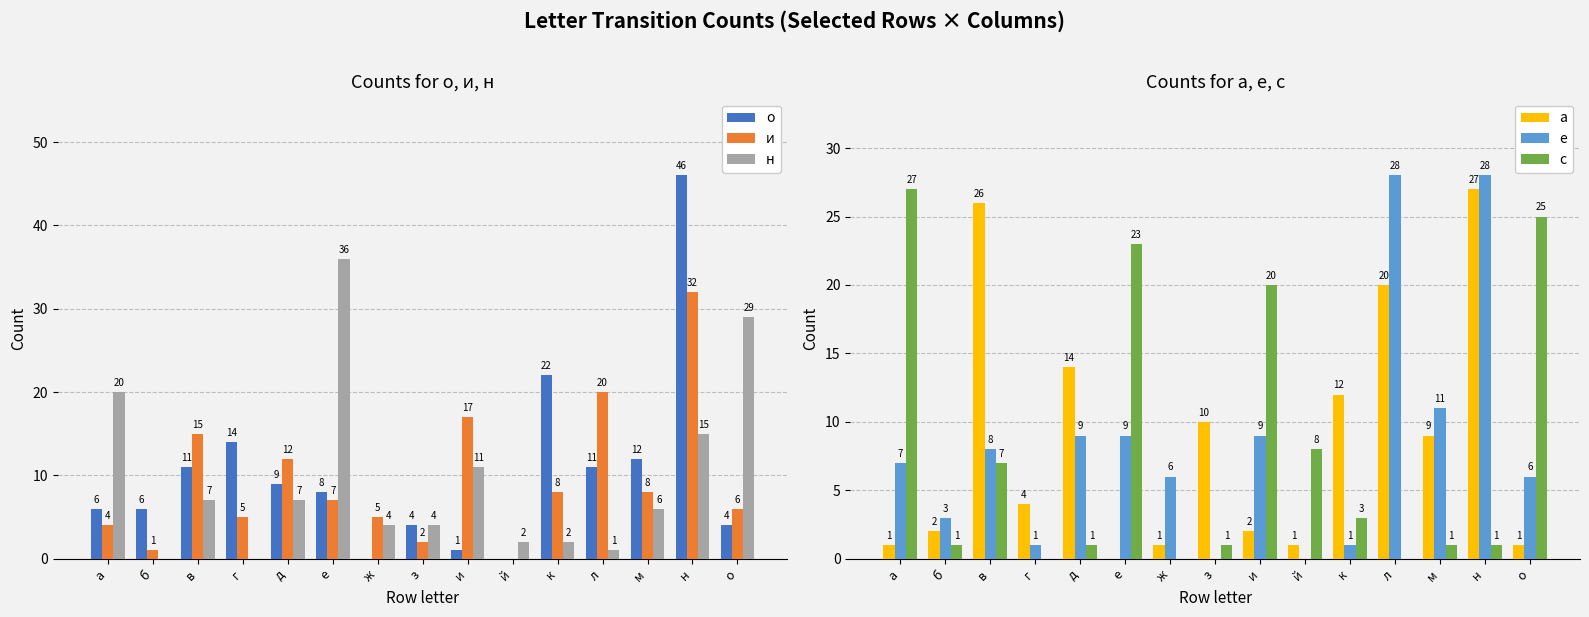

What is the label of the 13th bar from the left?

м